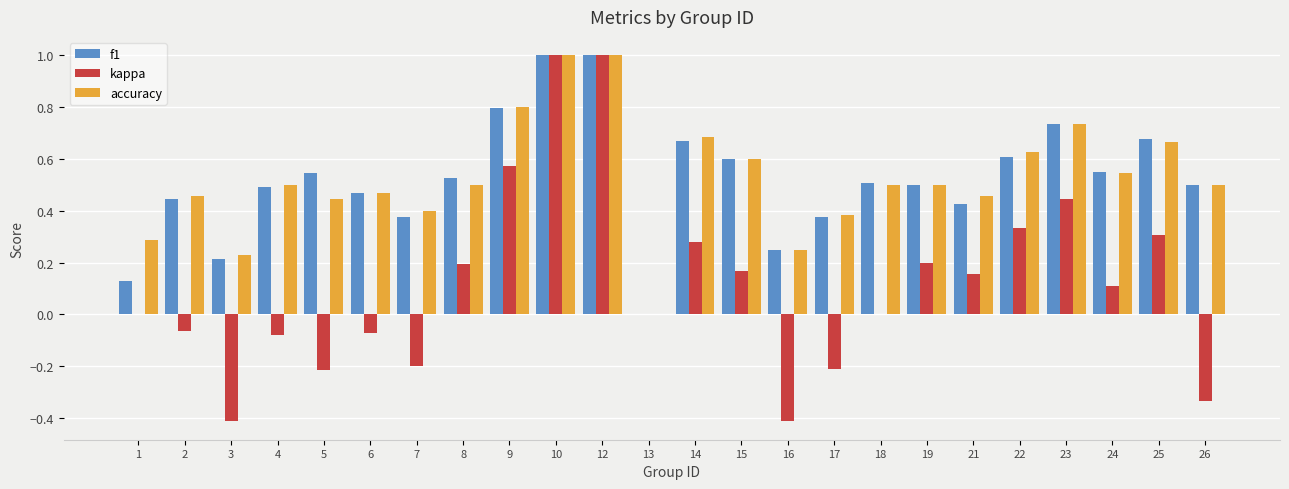

How many data points does each series have?

24